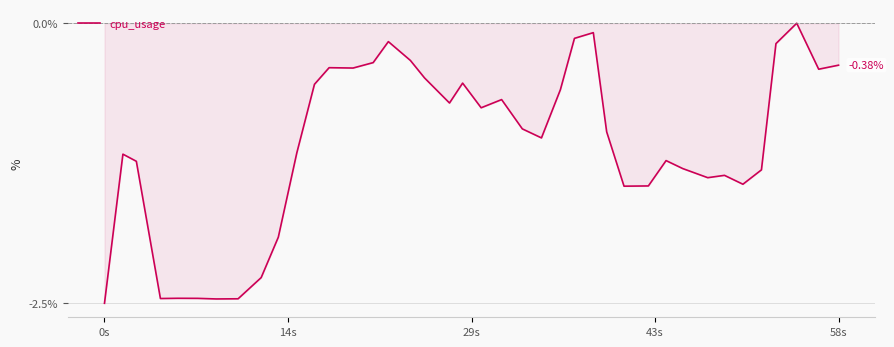

What is the difference between the maximum and minimum values?

2.5